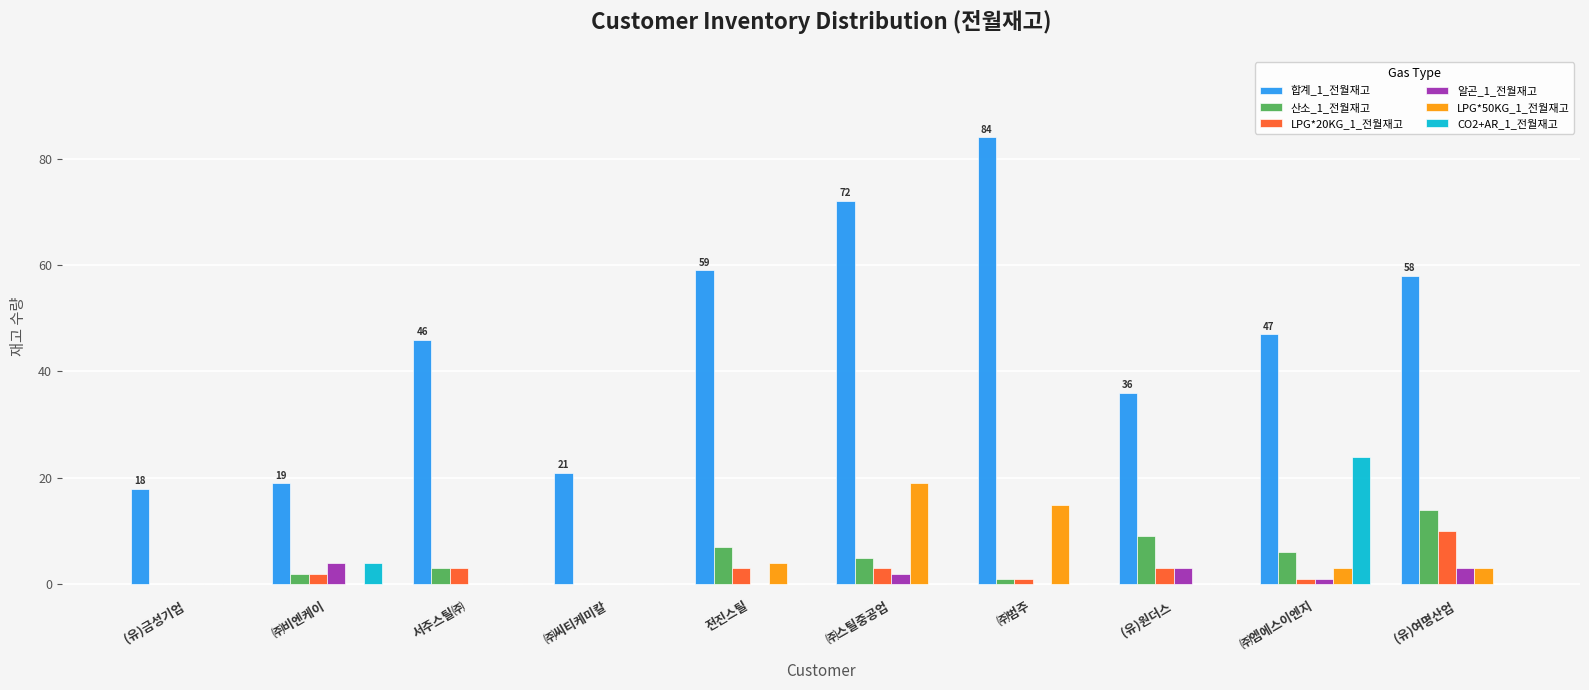

Count the number of data series in this chart.

6